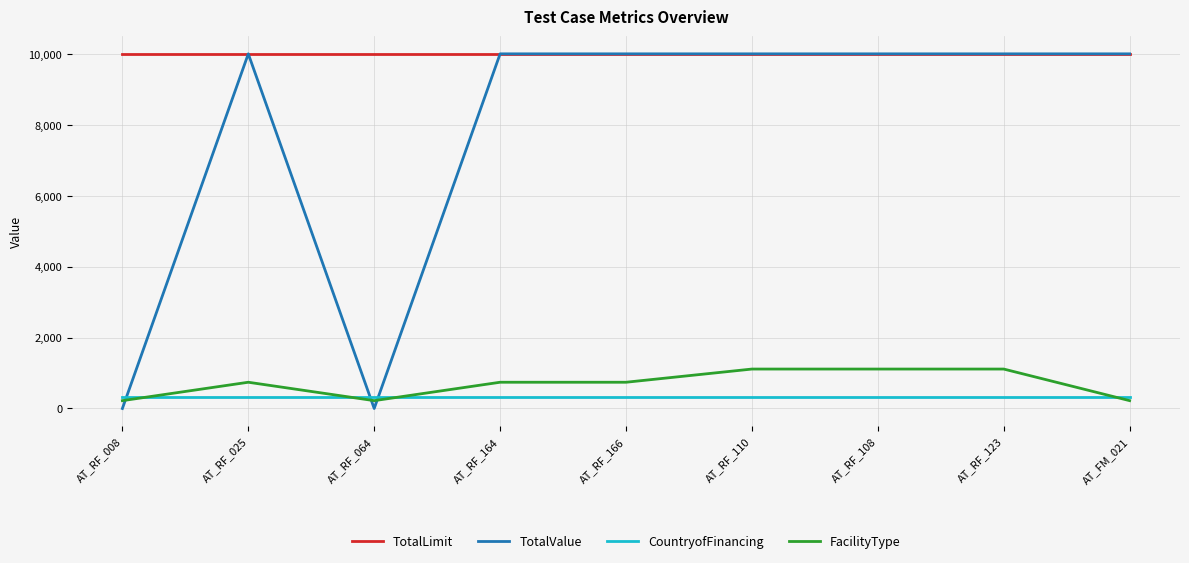

What is the sum of the FacilityType values at AT_FM_021 and AT_RF_123?

1333